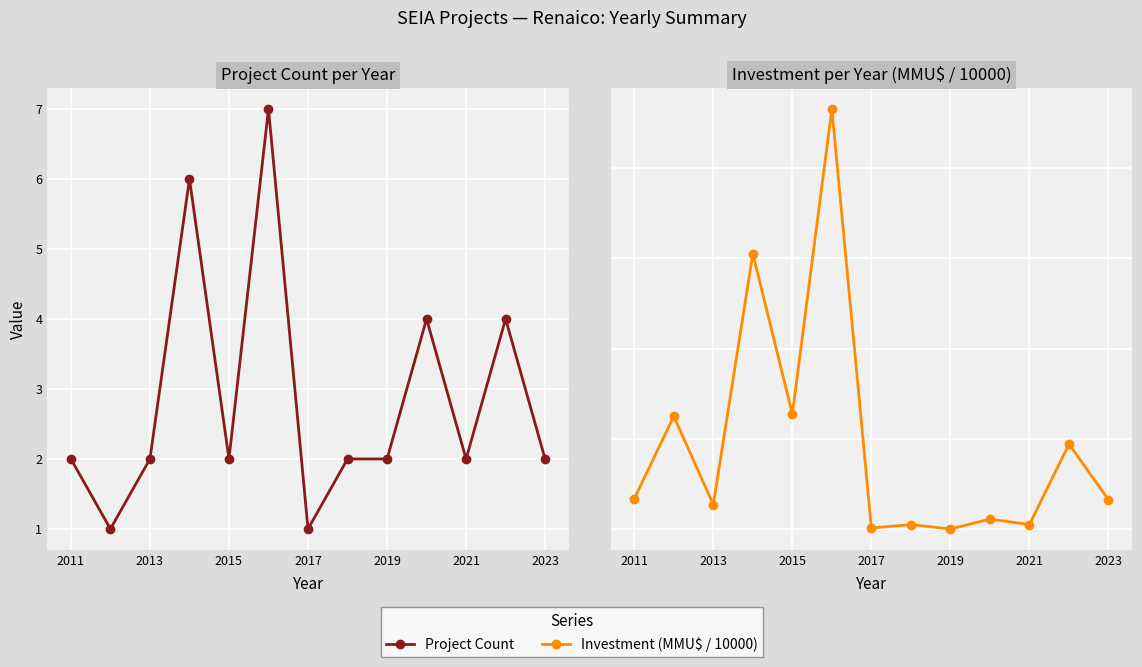

In Project Count, how many points are lower than both neighbors (excluding endpoints)?

4